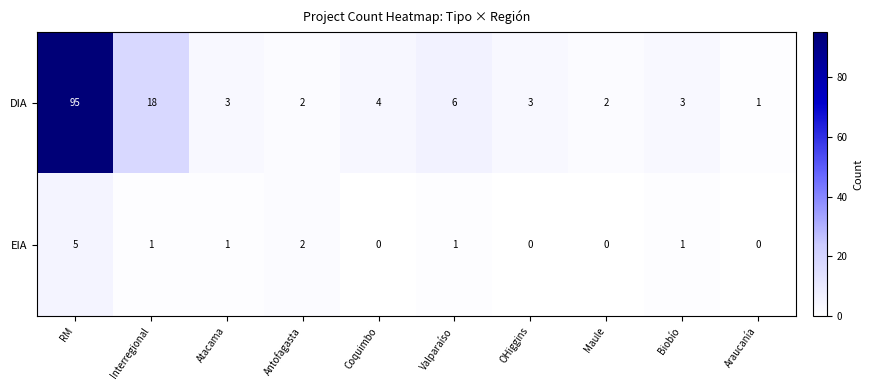

Which series has the largest total across all categories?

DIA